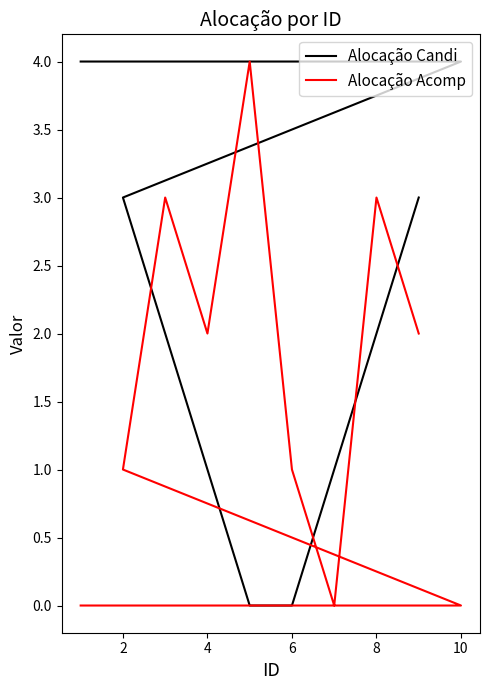

Rank the series by their maximum value, from highest to lowest.

Alocação Candi, Alocação Acomp